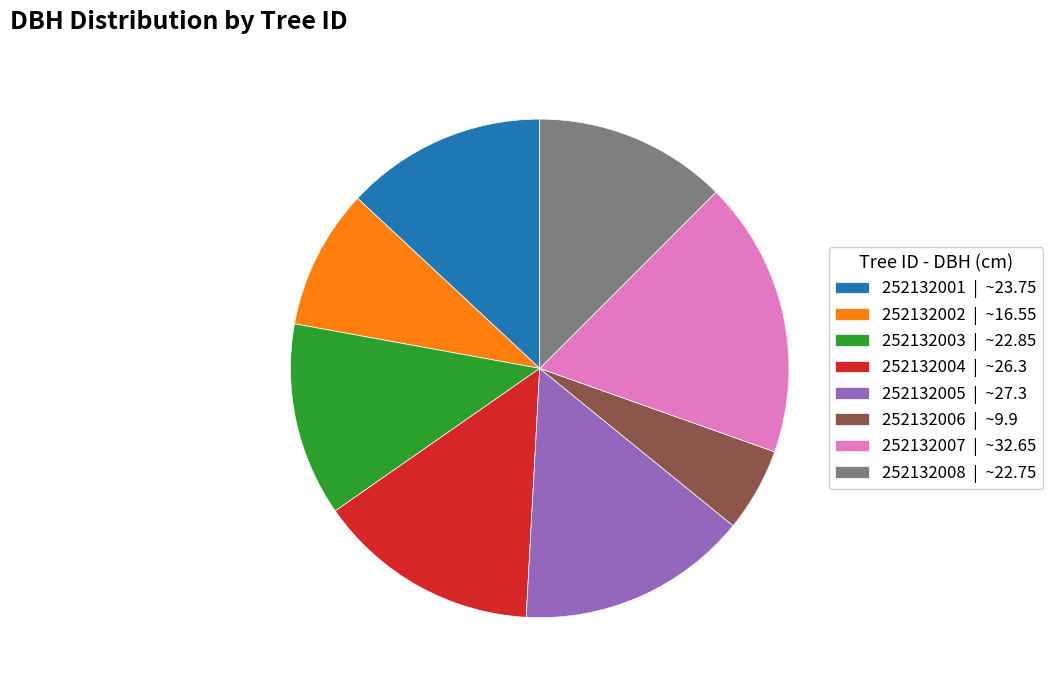

How many segments does this pie chart have?

8